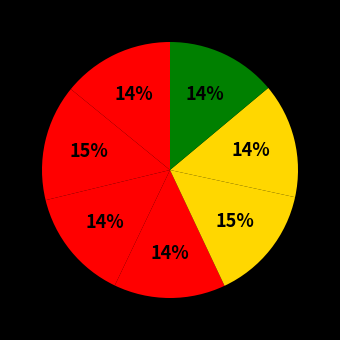

How many slices are in this pie chart?

7